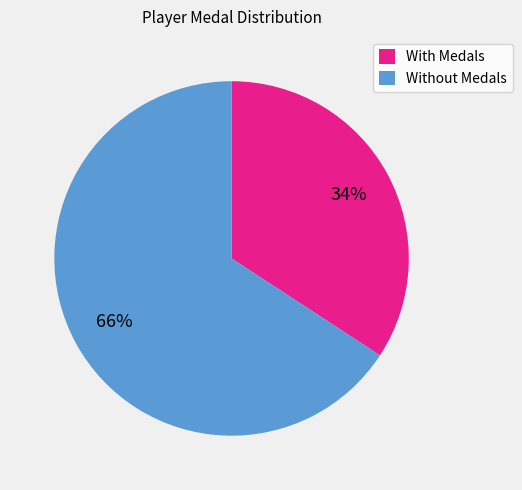

Is there a majority slice in this chart?

Yes